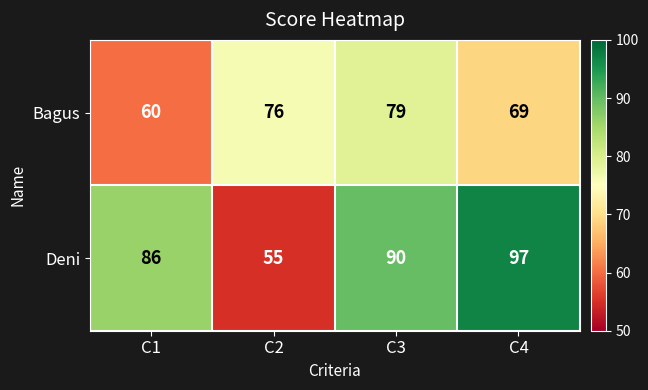

How many data points does each series have?

4